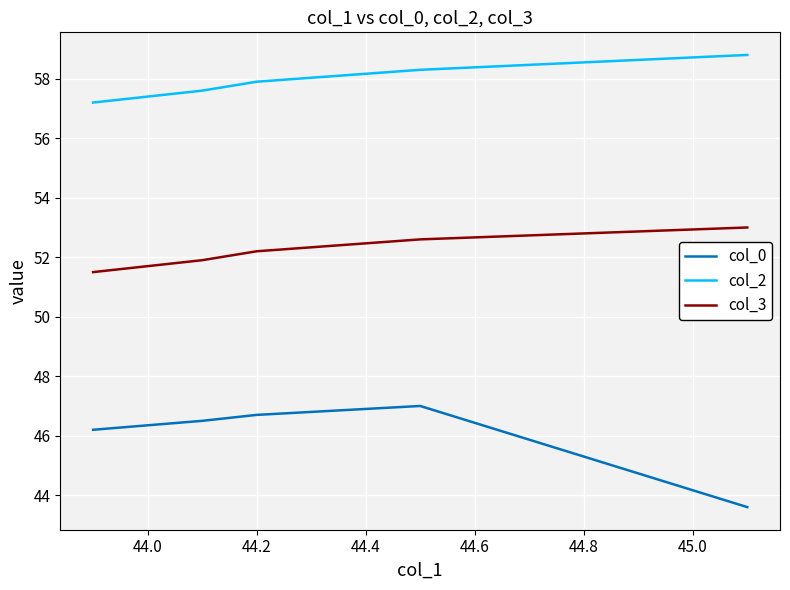

True or false: col_3 and col_0 intersect in this chart.

False